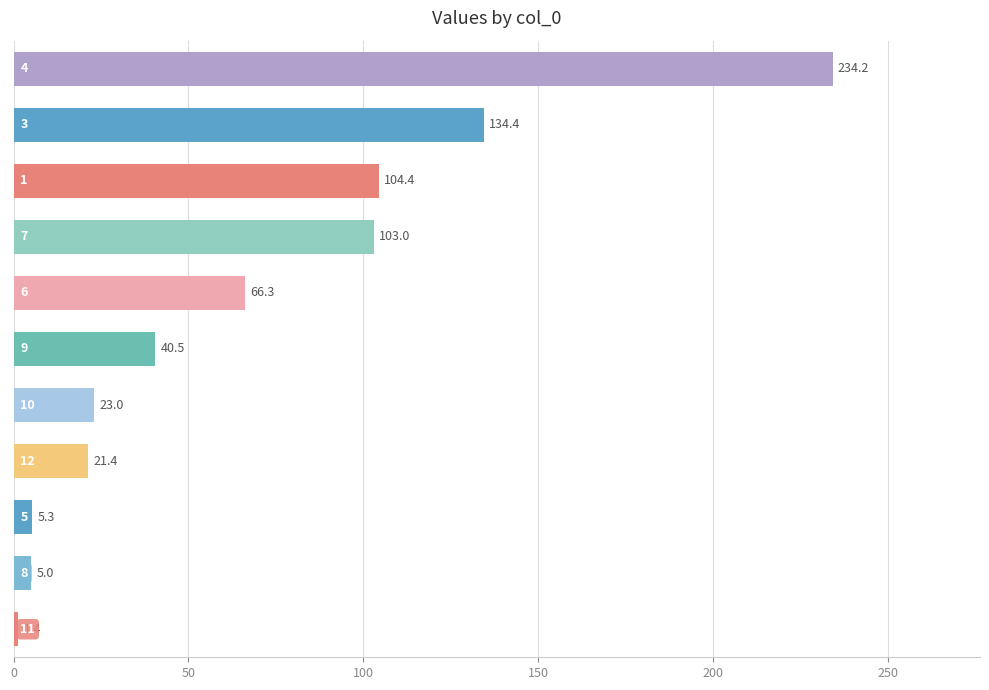

What is the greatest value displayed?

234.2